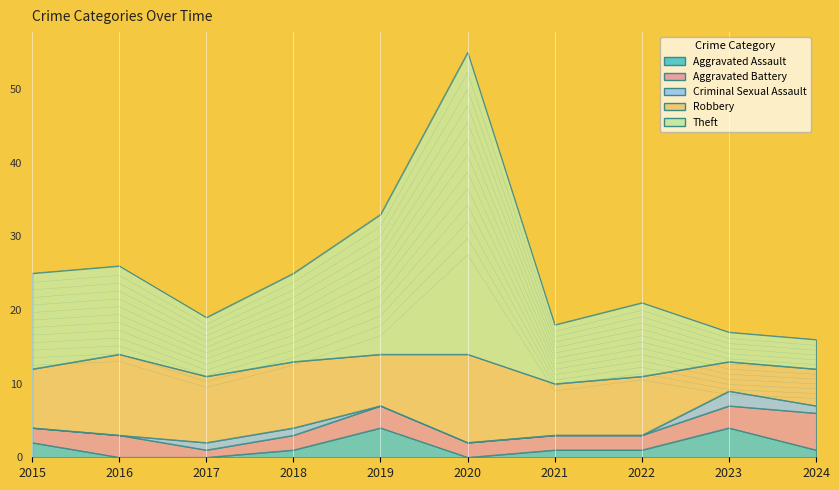

How many data points does each series have?

10